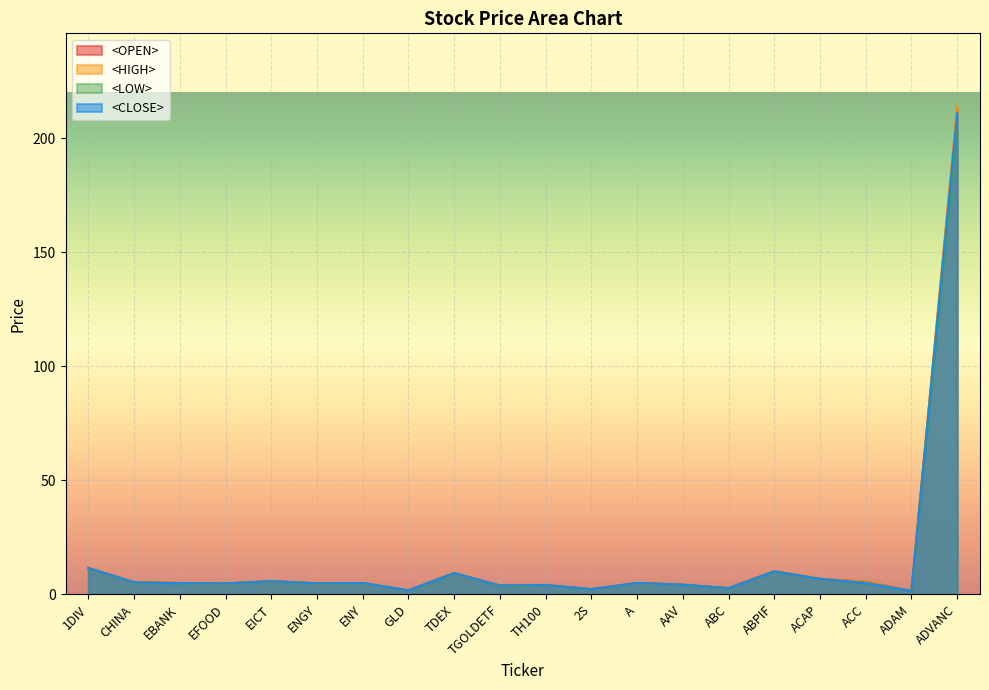

Count the number of data series in this chart.

4